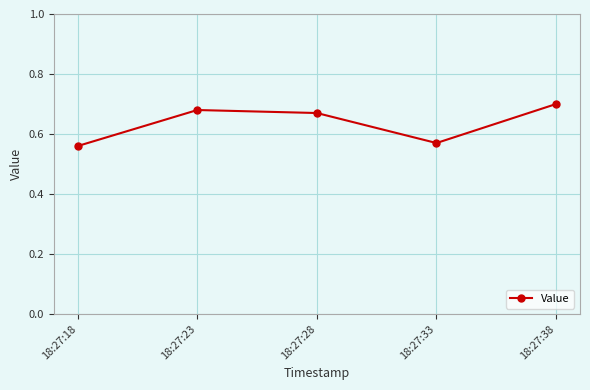

The chart shows a value of 0.7 at 18:27:28. True or false?

True